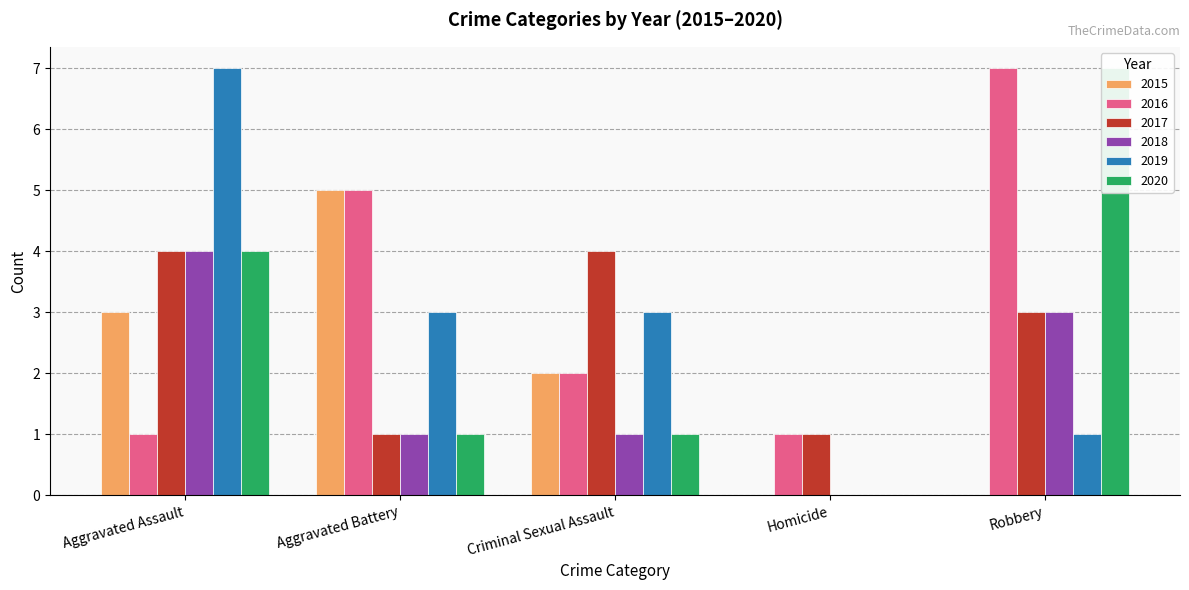

At Aggravated Battery, list the series in order from largest to smallest.

2015, 2016, 2019, 2017, 2018, 2020